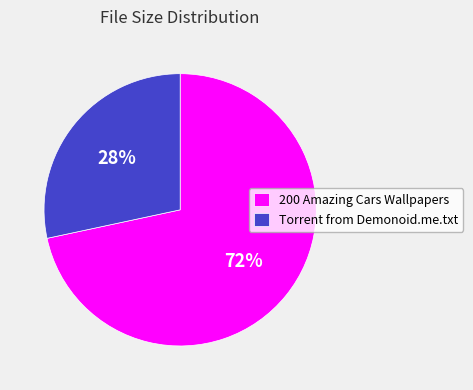

To the nearest percent, what is the average slice percentage?

50%